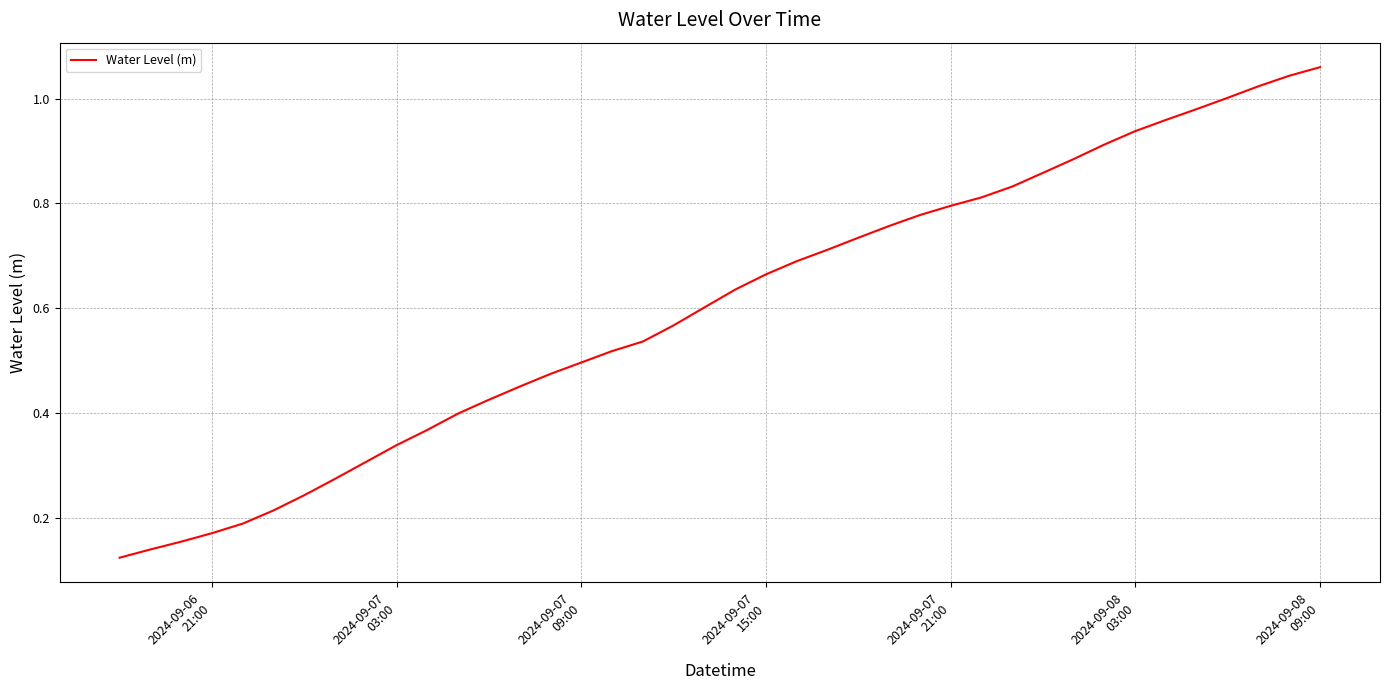

Is this an area chart (filled region under the line)?

No